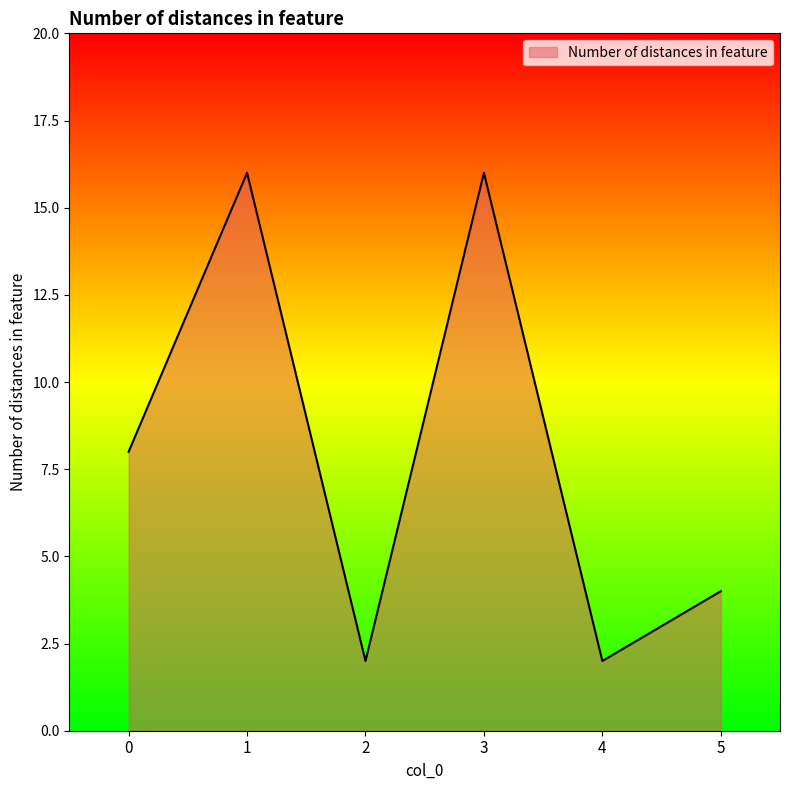

At which category does the data reach its first local peak?

1